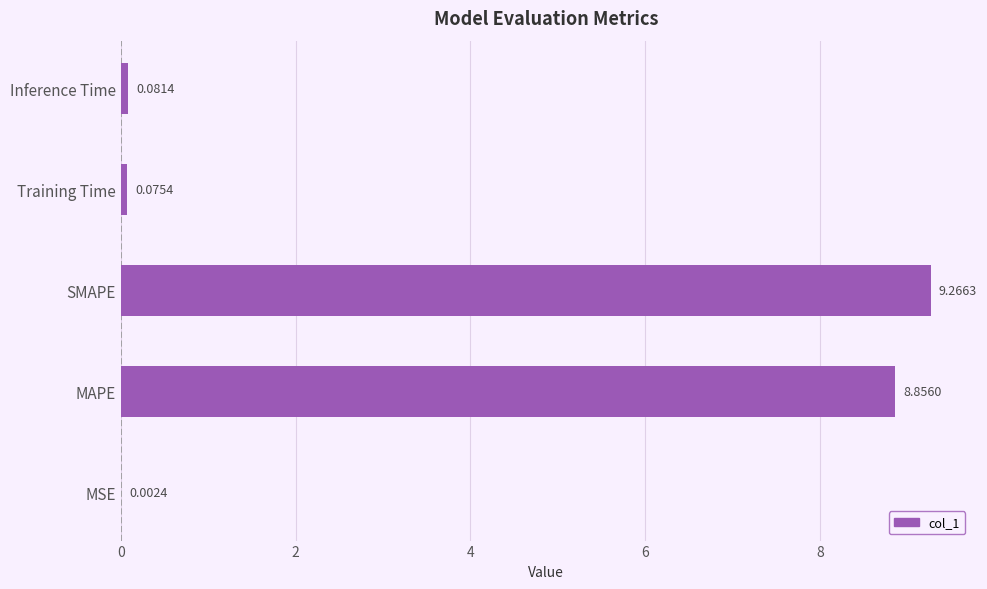

Between Training Time and MSE, which is larger?

Training Time